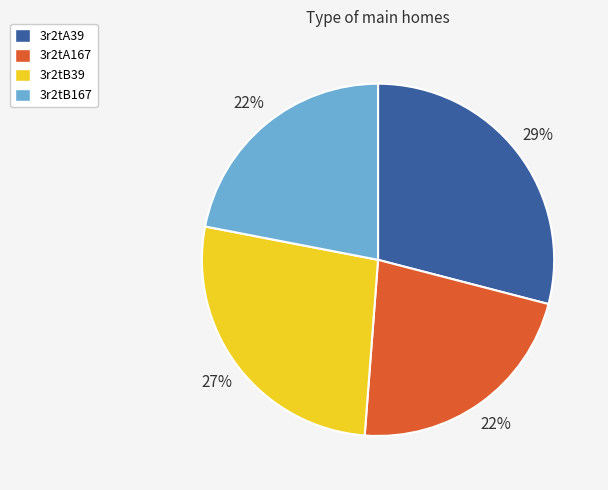

The 3r2tA39 slice represents 18% of the pie. True or false?

False